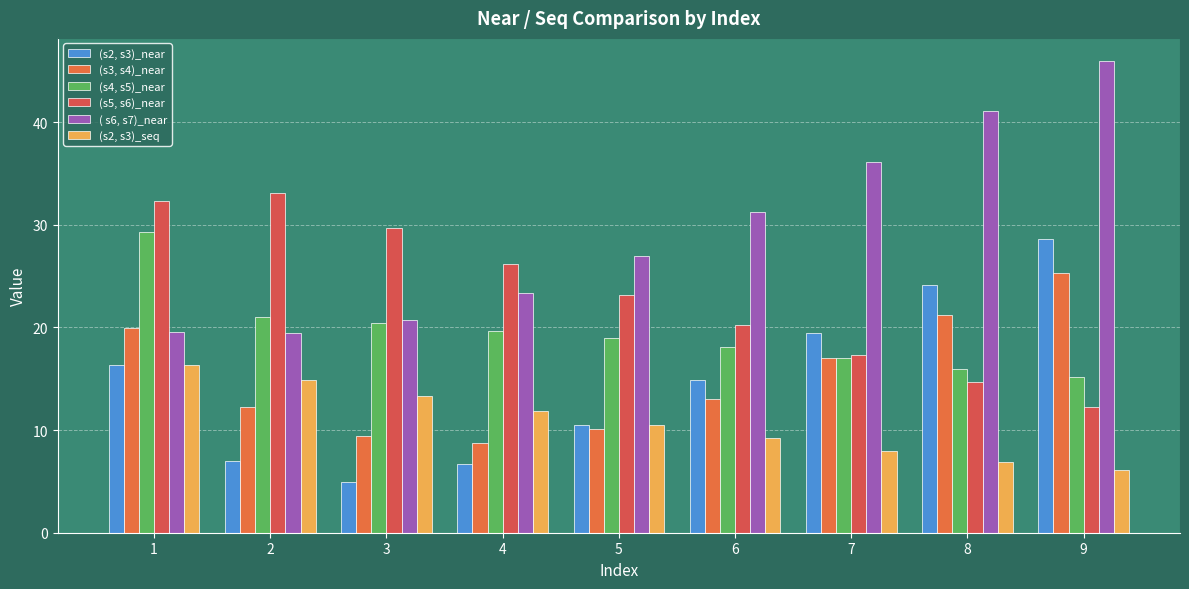

How many bars are there in each group?

6